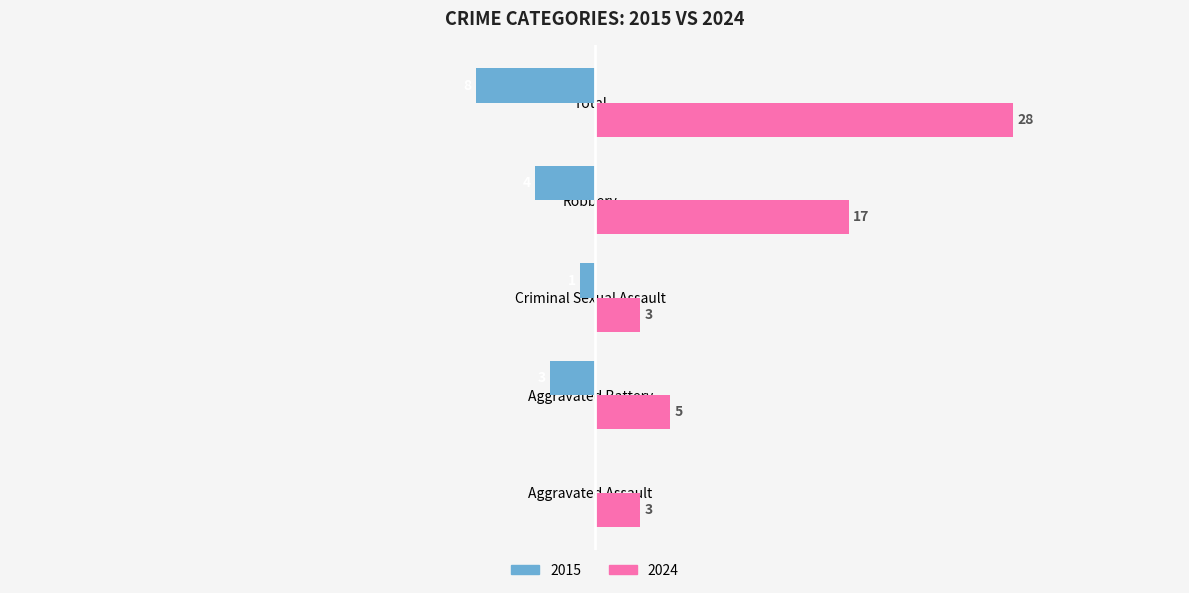

Is the value of 2024 at Total greater than the value of 2015 at Aggravated Assault?

Yes